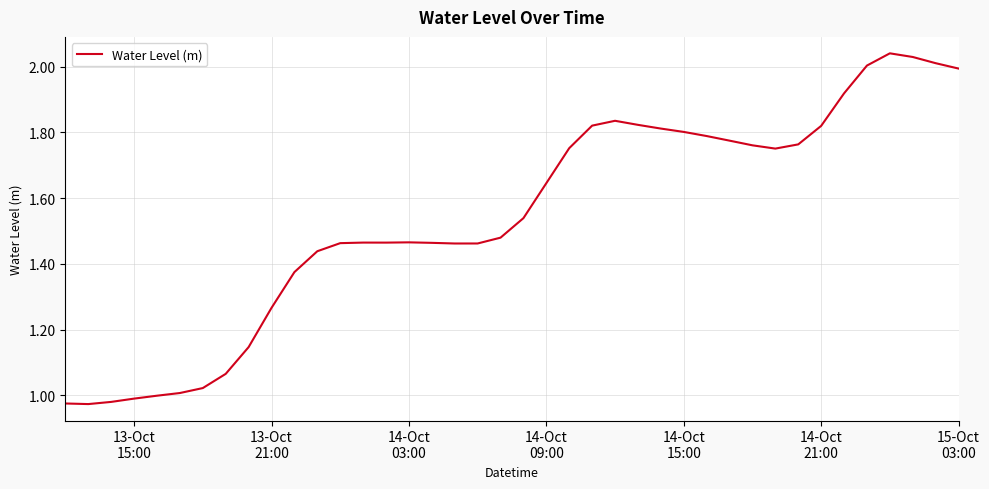

Reading right to left, list all the values displayed in this chart.

2.0	2.0	2.0	2.0	2.0	1.9	1.8	1.8	1.8	1.8	1.8	1.8	1.8	1.8	1.8	1.8	1.8	1.8	1.6	1.5	1.5	1.5	1.5	1.5	1.5	1.5	1.5	1.5	1.4	1.4	1.3	1.1	1.1	1.0	1.0	1.0	1.0	1.0	1.0	1.0